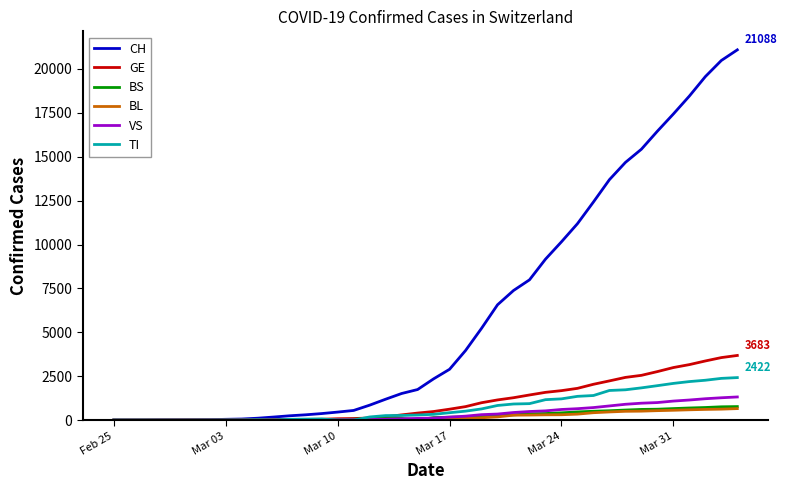

Which series has the largest range (max minus min)?

CH